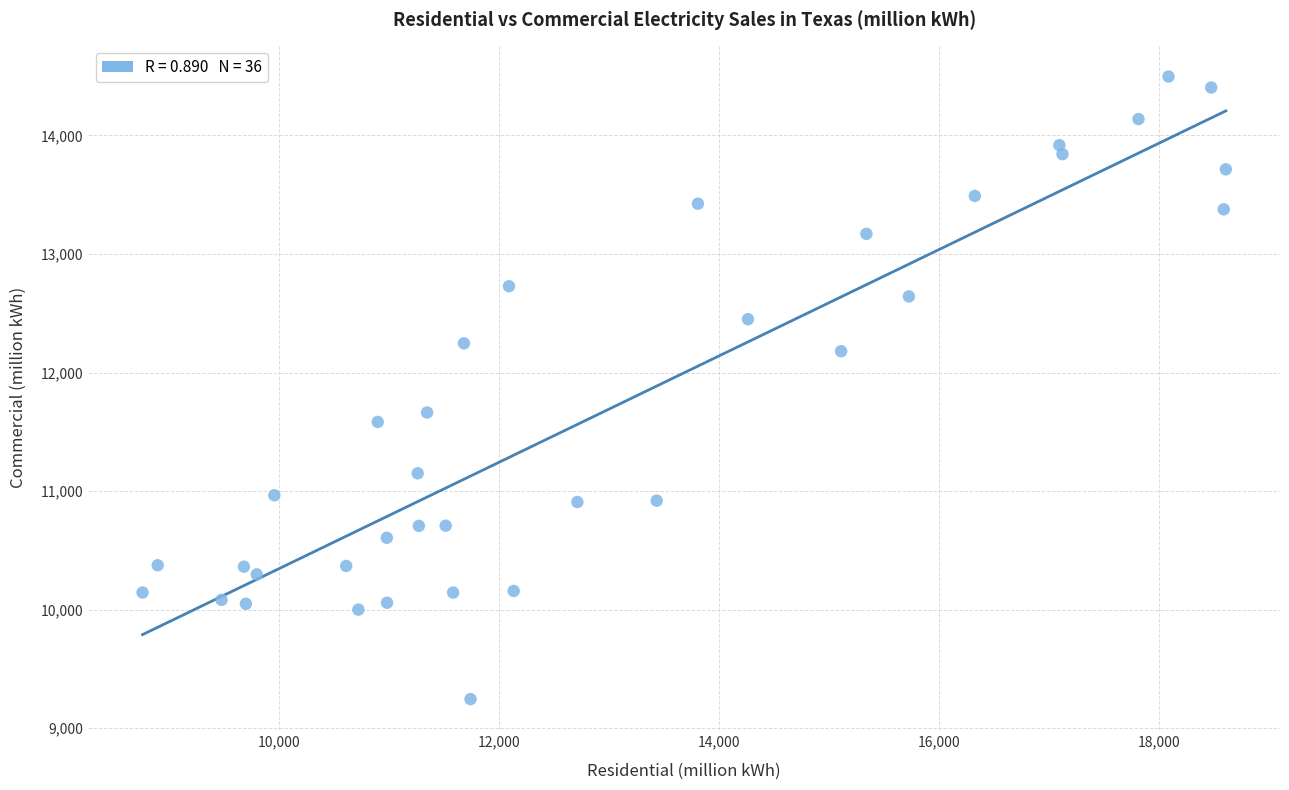

What is the range of Y values (max minus min)?

5252.4